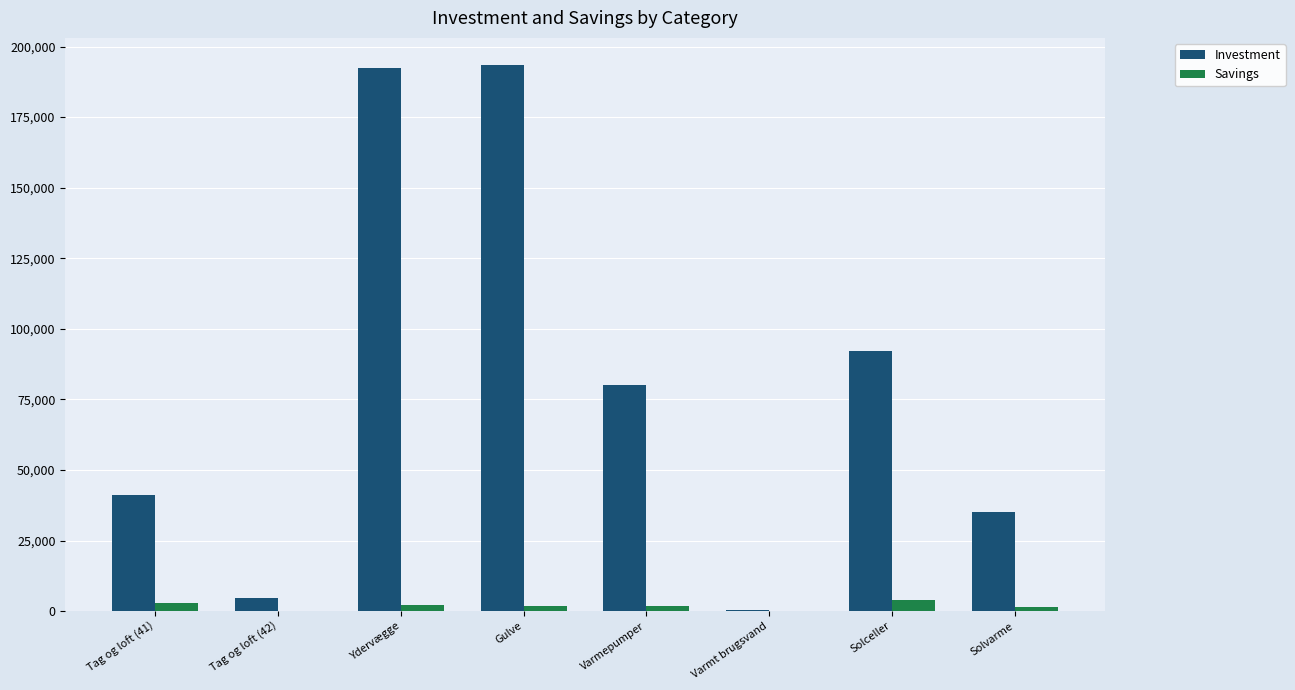

What is the sum of all Savings values?

14170.0